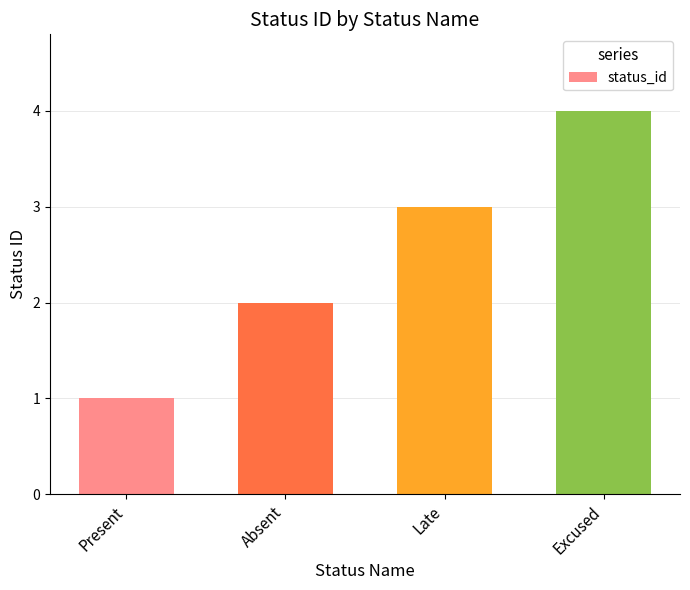

Reading left to right, transcribe all the data shown in this chart.

Present=1	Absent=2	Late=3	Excused=4